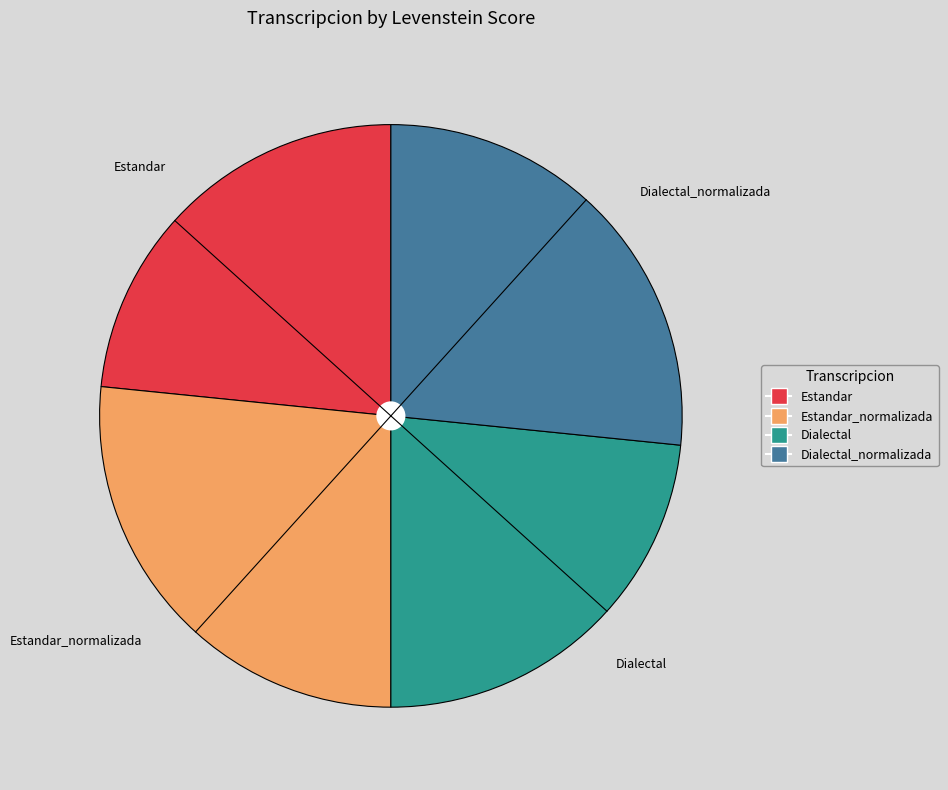

Is there a majority slice in this chart?

No